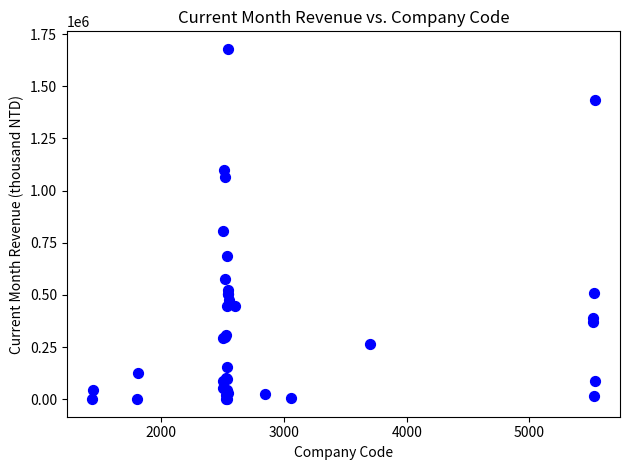

What Y value in the scatter plot is closest to 839805?

804674